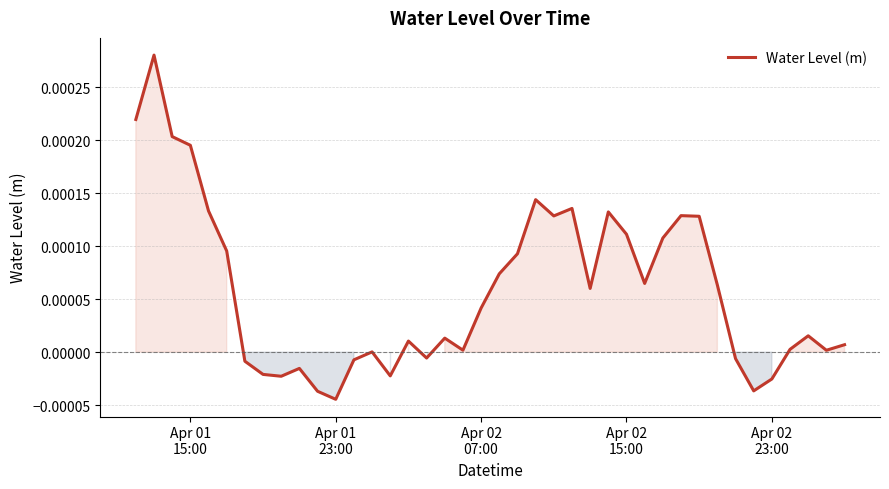

How many lines are shown in the chart?

1